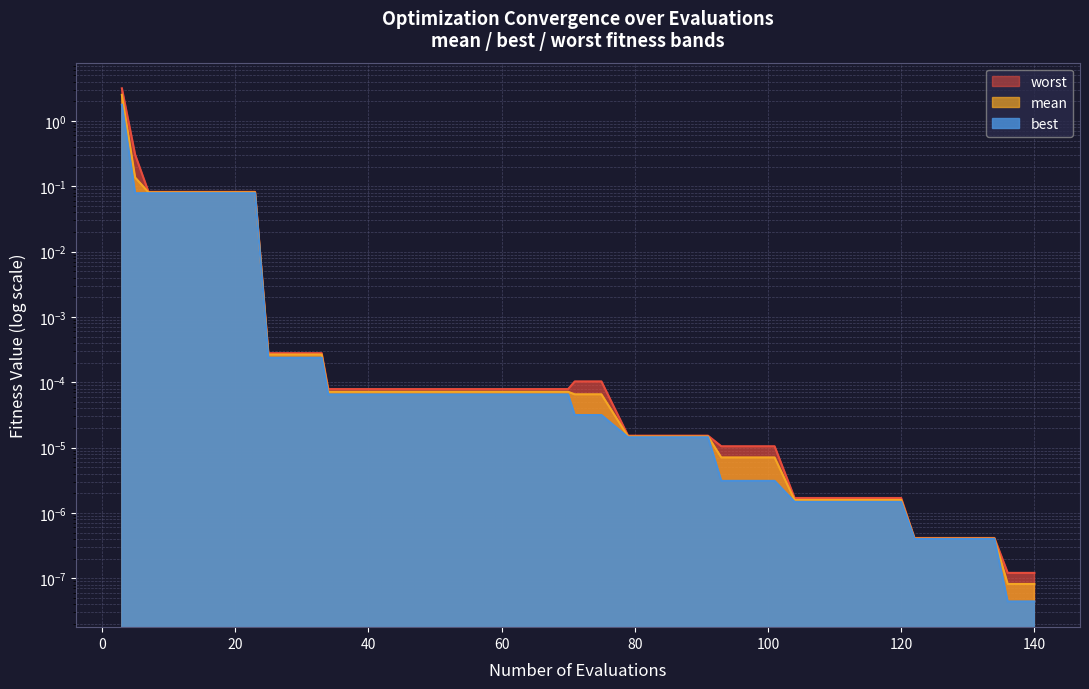

True or false: best and worst intersect in this chart.

False